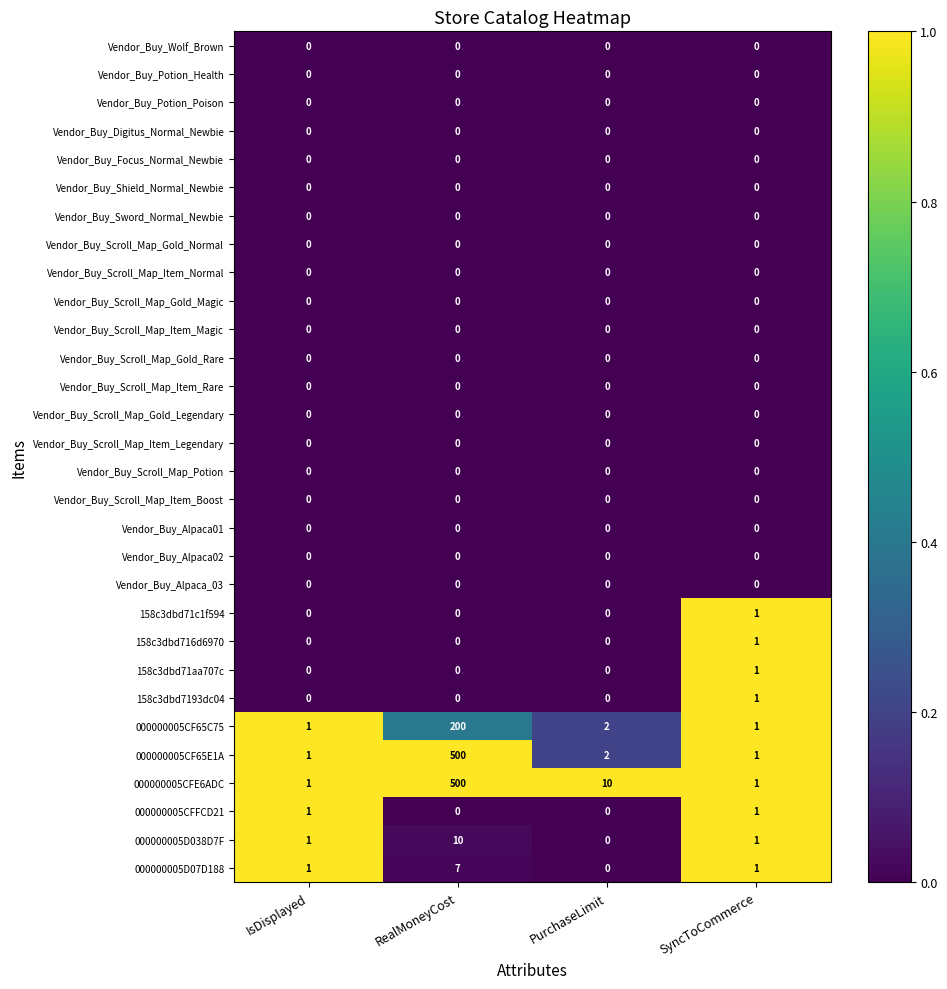

Between RealMoneyCost and PurchaseLimit, which series saw the biggest shift?

000000005CF65E1A